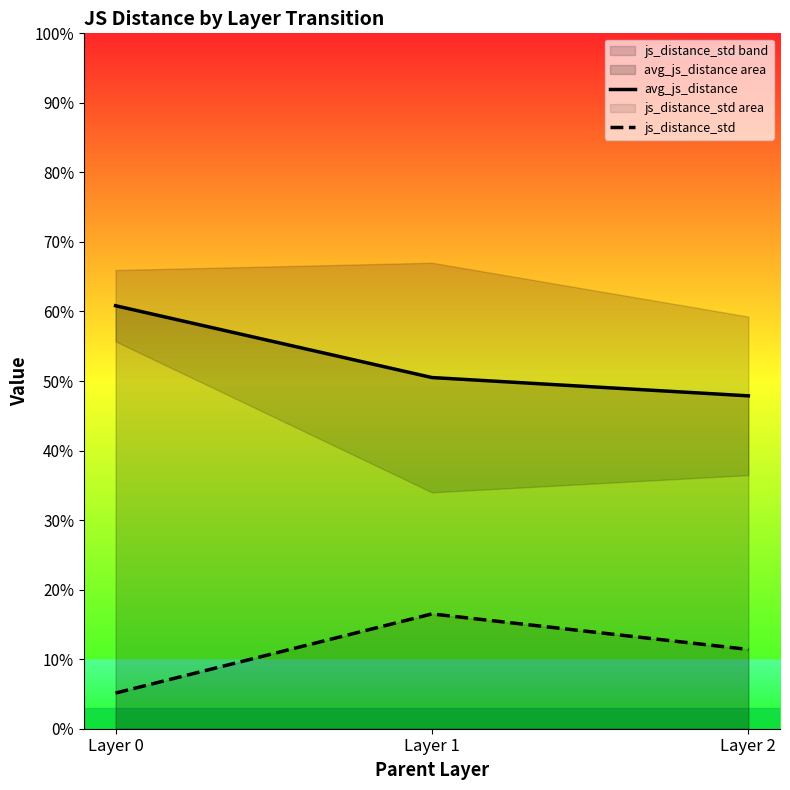

What is the value of the js_distance_std point at the 3rd from the left?

0.1